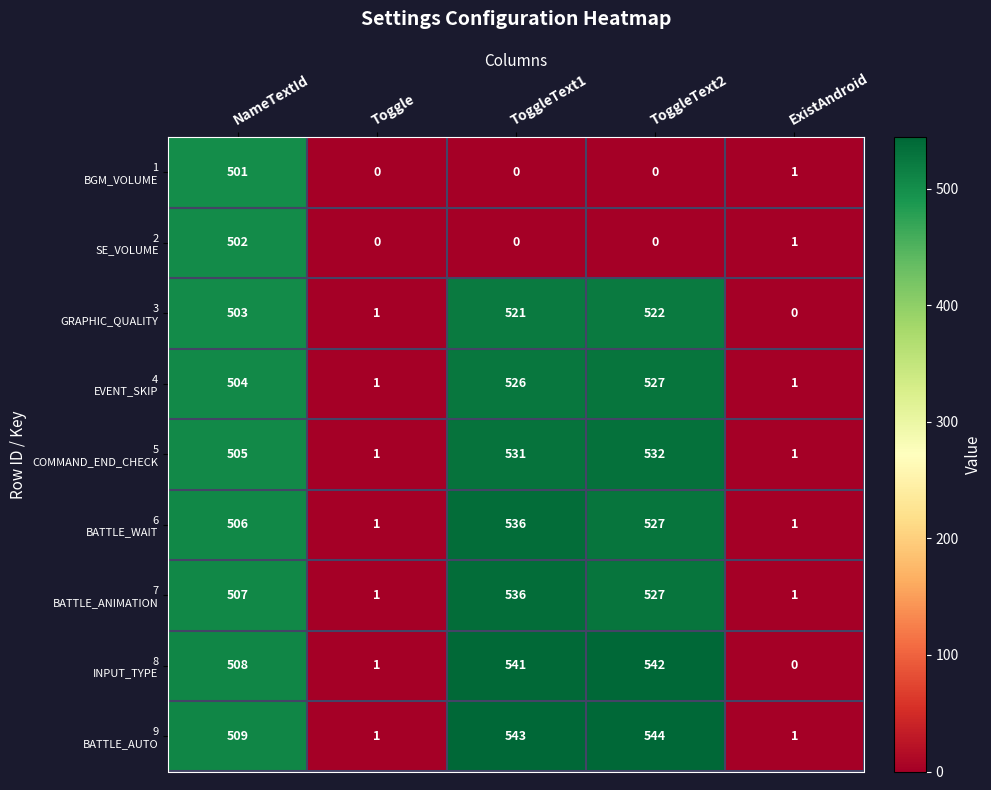

What is the spread (max minus min) of values at ToggleText2?

544